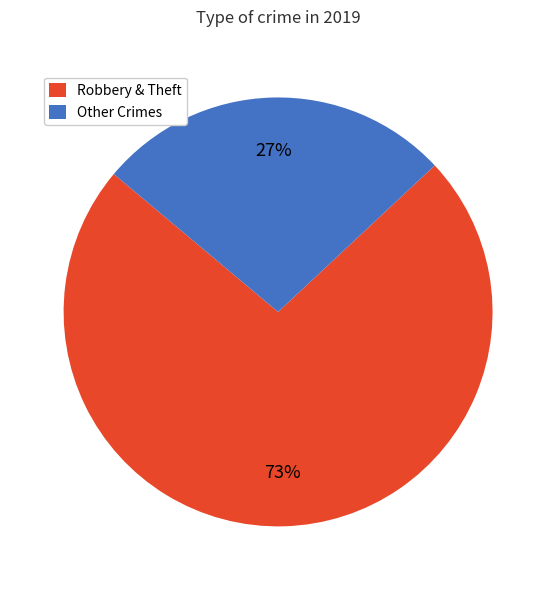

To the nearest percent, what is the average slice percentage?

50%